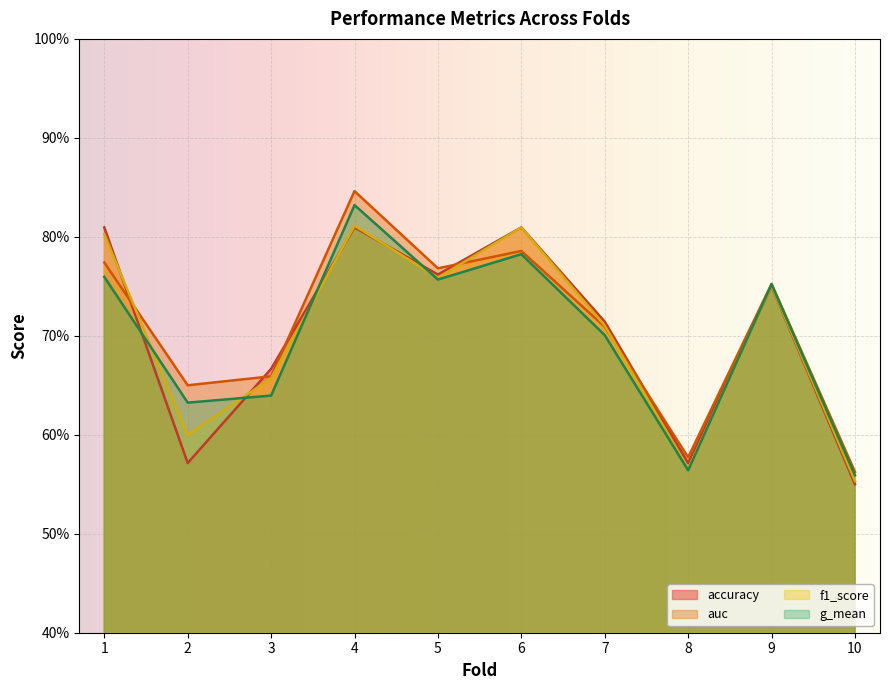

After their last crossing, which series has the higher values: accuracy or g_mean?

g_mean